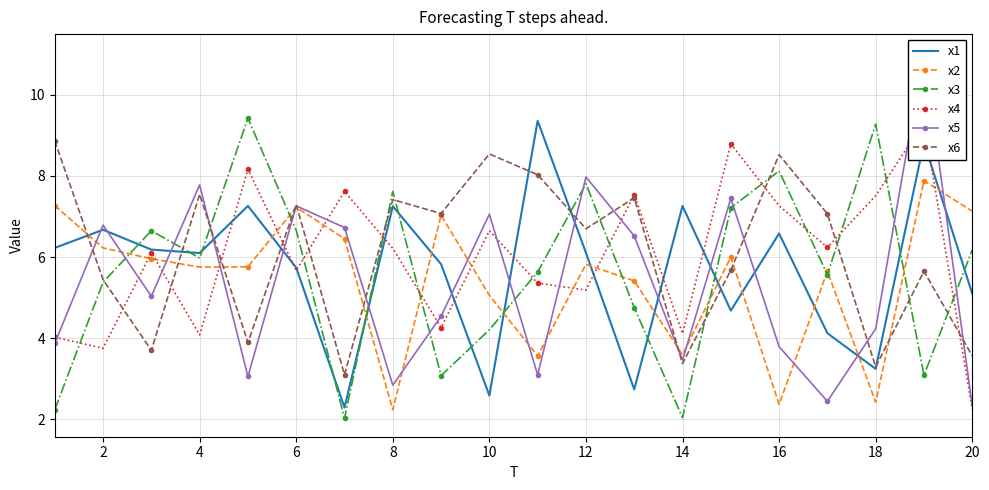

What is the difference between the maximum and second lowest values in the x3 series?

7.4